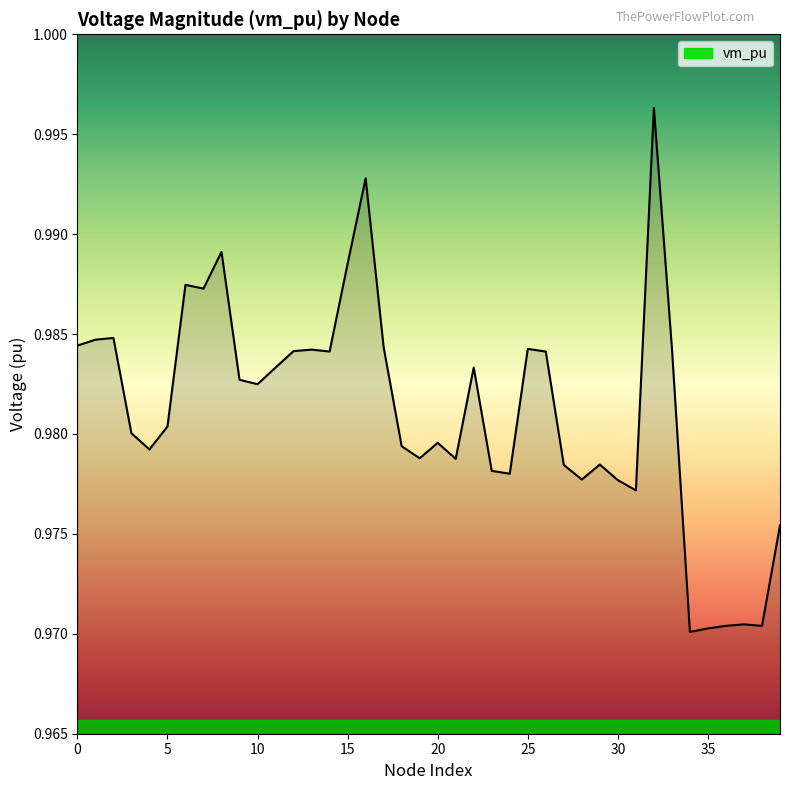

How many lines are shown in the chart?

1